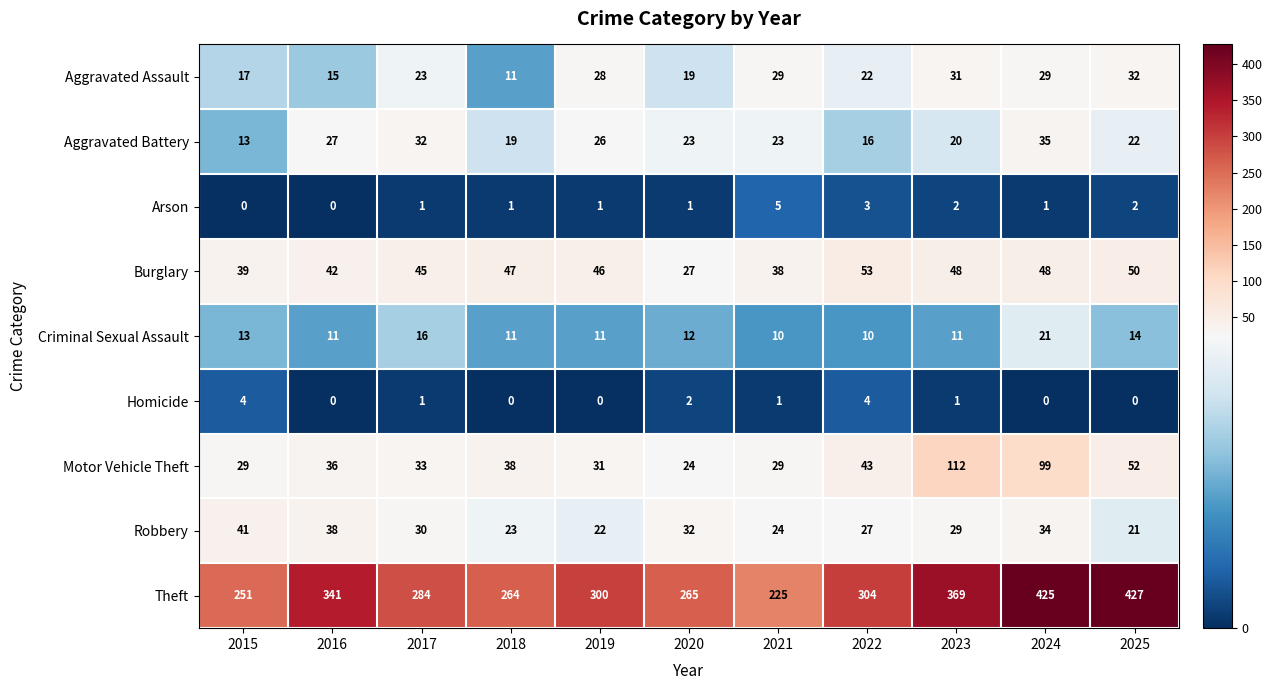

The value of Theft at 2017 is 284. True or false?

True